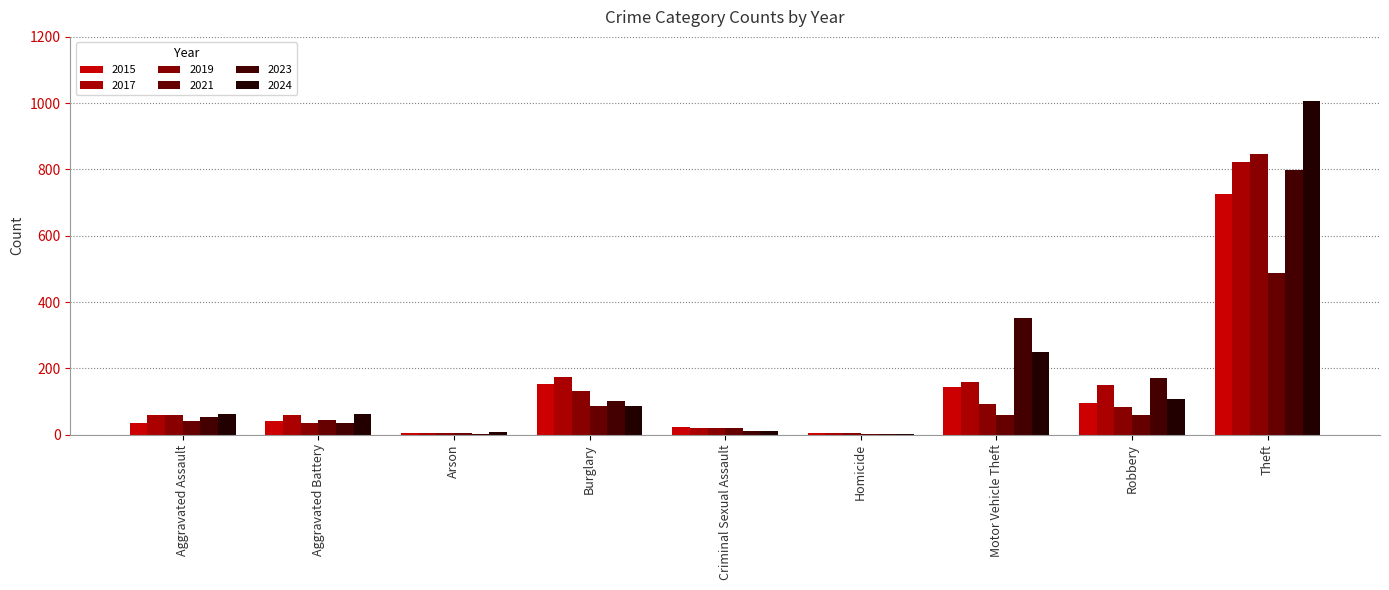

What is the sum of the 2021 values at Robbery and Theft?

547